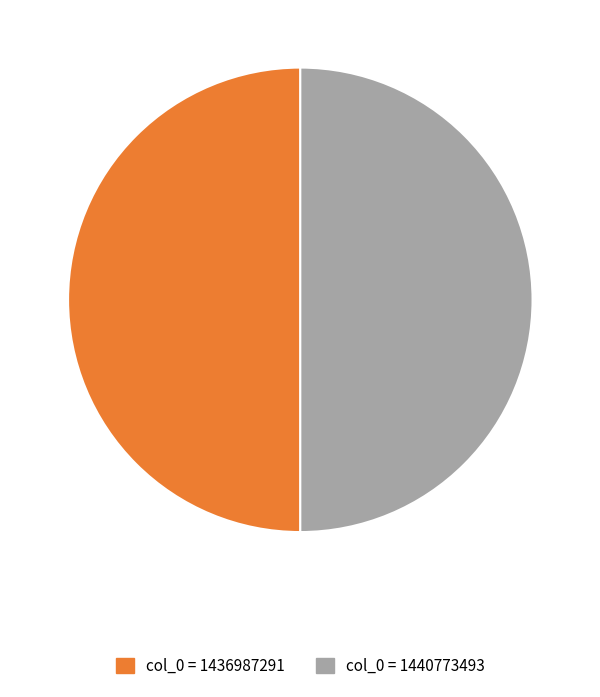

Do col_0 = 1440773493 and col_0 = 1436987291 together represent more than half of the pie?

Yes